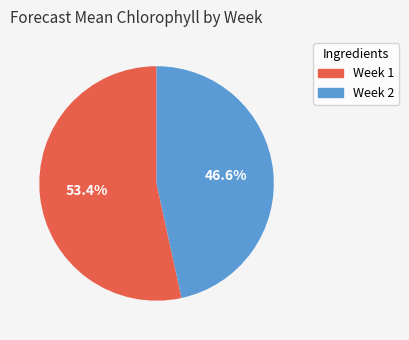

Does any single category account for the majority?

Yes